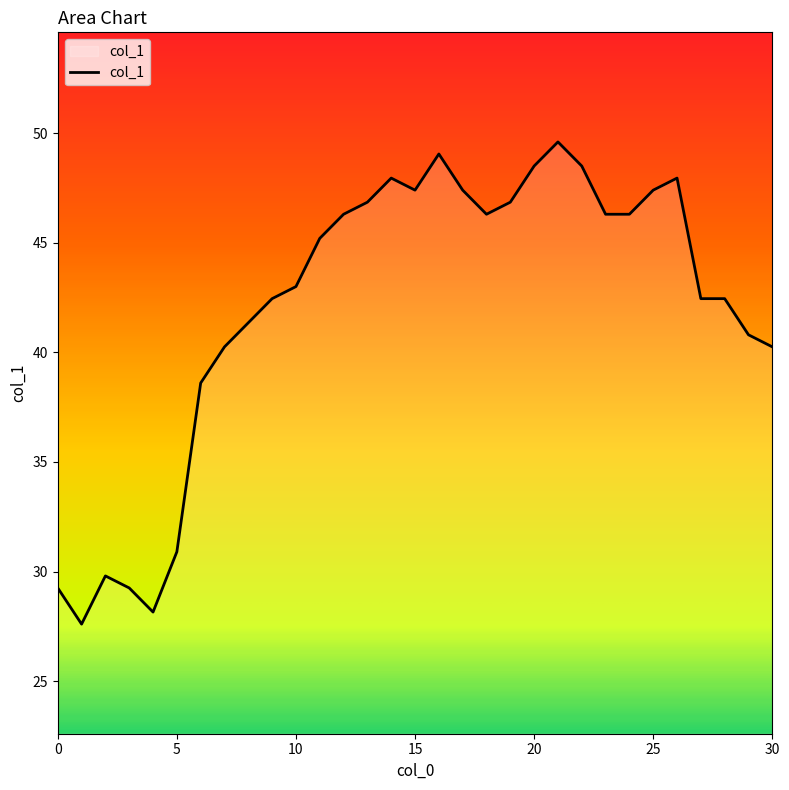

What is the minimum value shown in the chart?

27.6